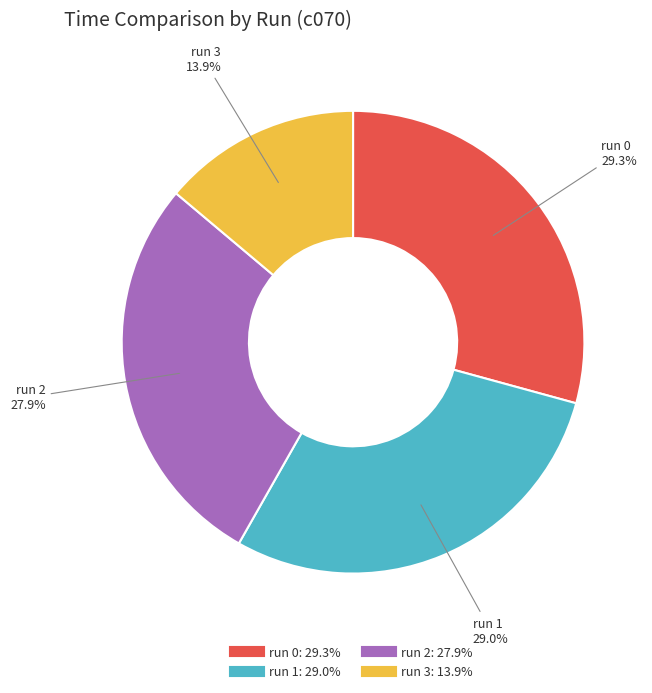

The run 3 slice represents 60% of the pie. True or false?

False